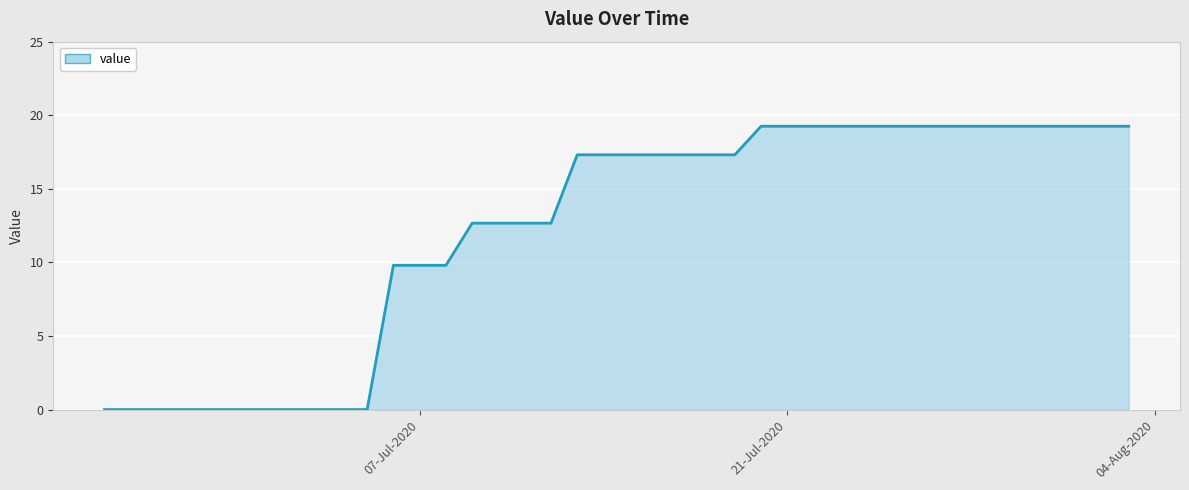

What is the difference between the maximum and minimum values?

19.3